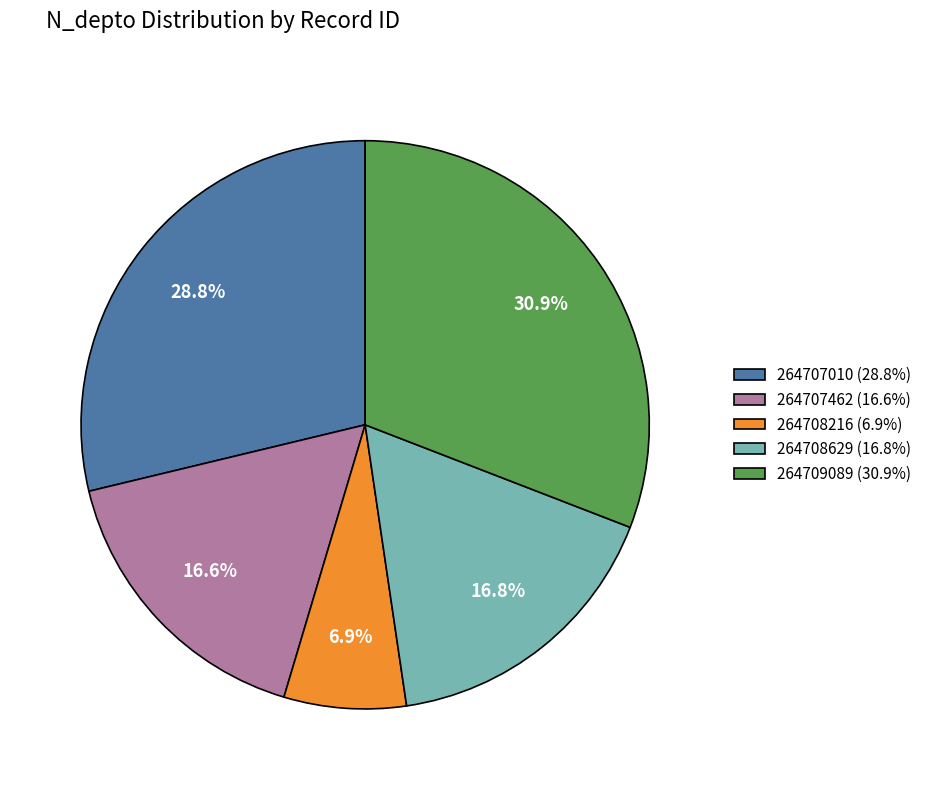

To the nearest percent, what is the combined percentage of 264707010 and 264709089?

60%